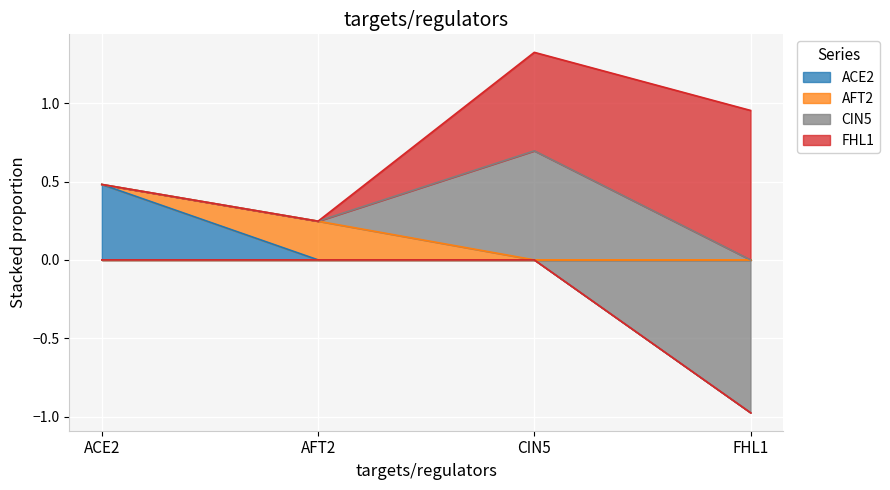

What is the spread (max minus min) of values at AFT2?

0.2